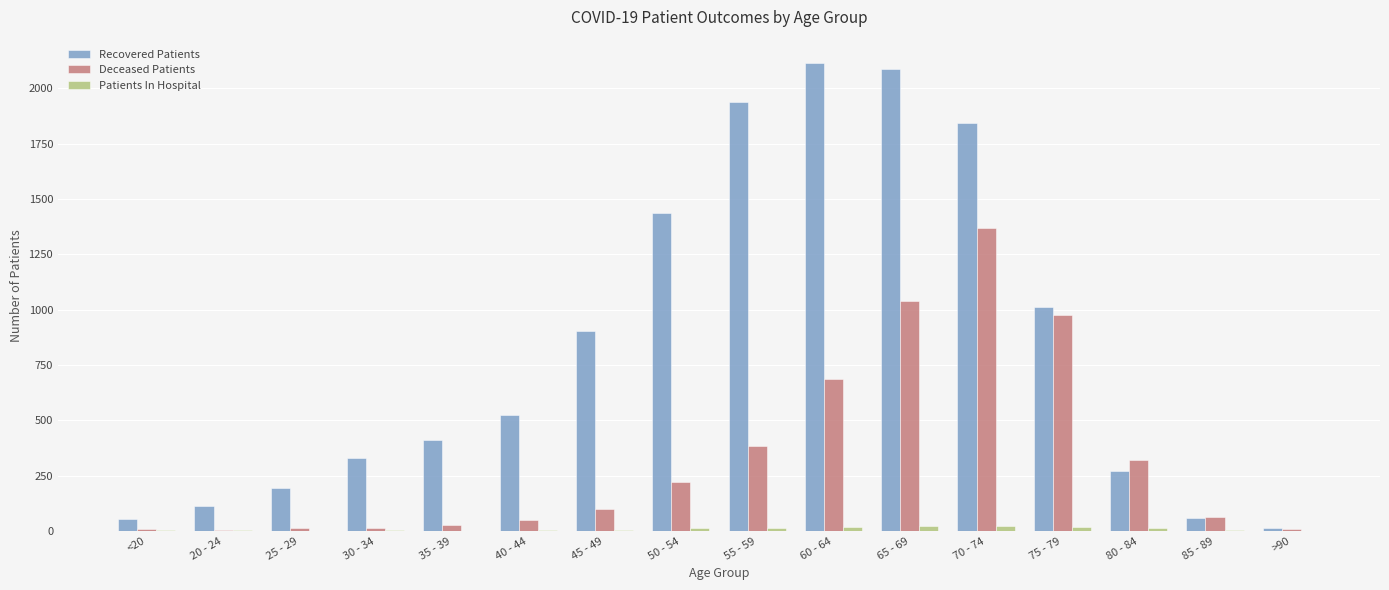

Which series changed the most between 20 - 24 and 40 - 44?

Recovered Patients